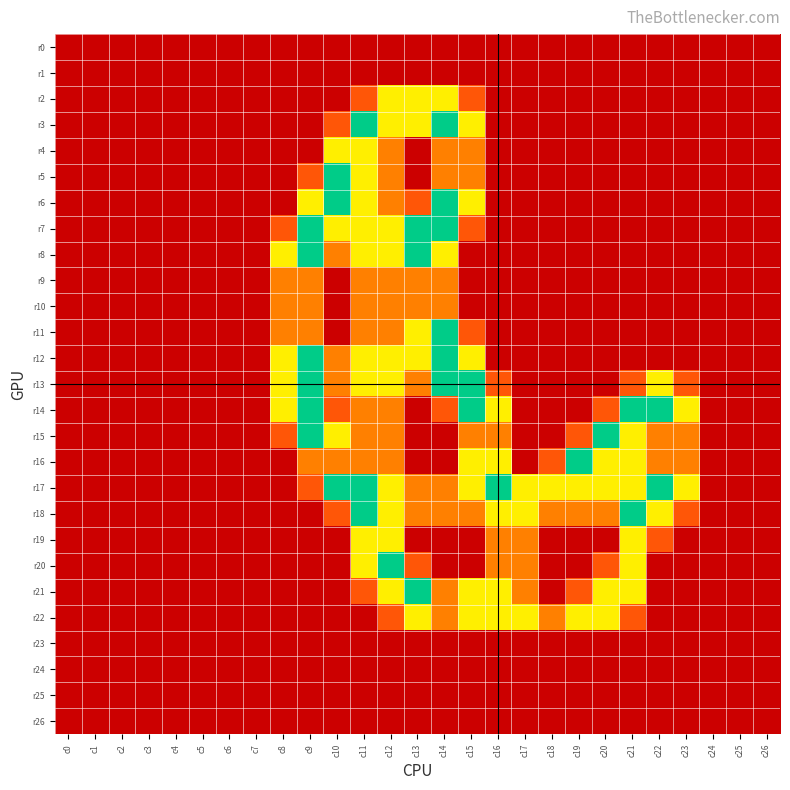

At which category does the chart reach its minimum across all series?

c0